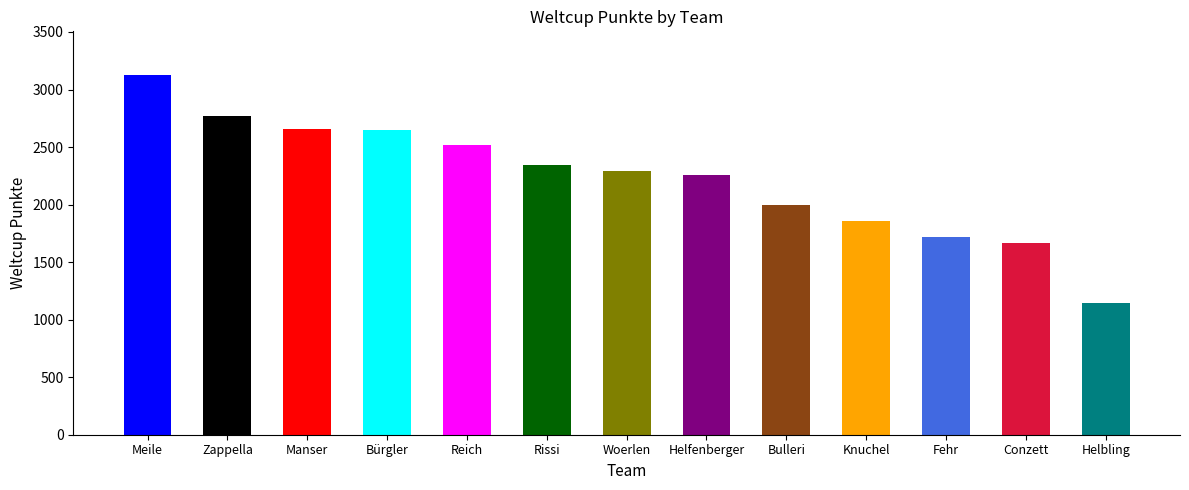

What is the value of the 1st bar from the left?

3130